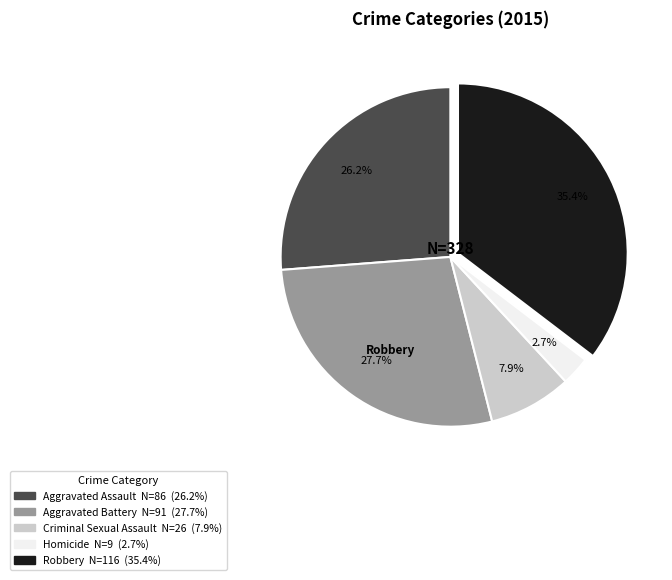

Rank the categories by value from highest to lowest.

Robbery, Aggravated Battery, Aggravated Assault, Criminal Sexual Assault, Homicide